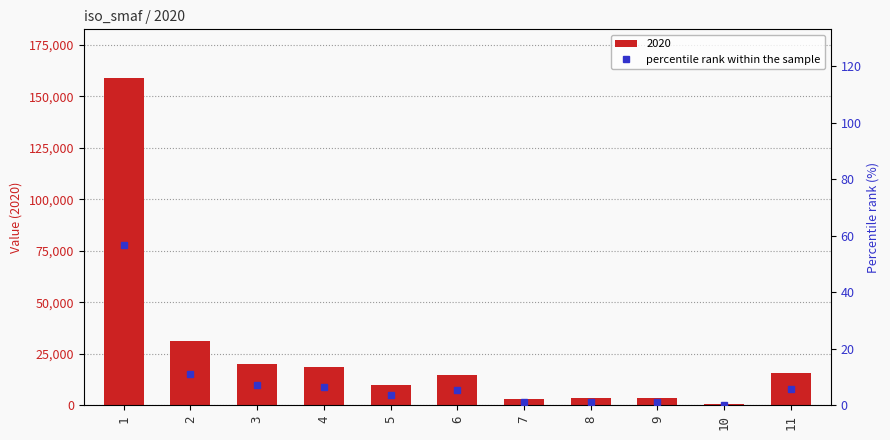

The value at 4 is 6.6. True or false?

True